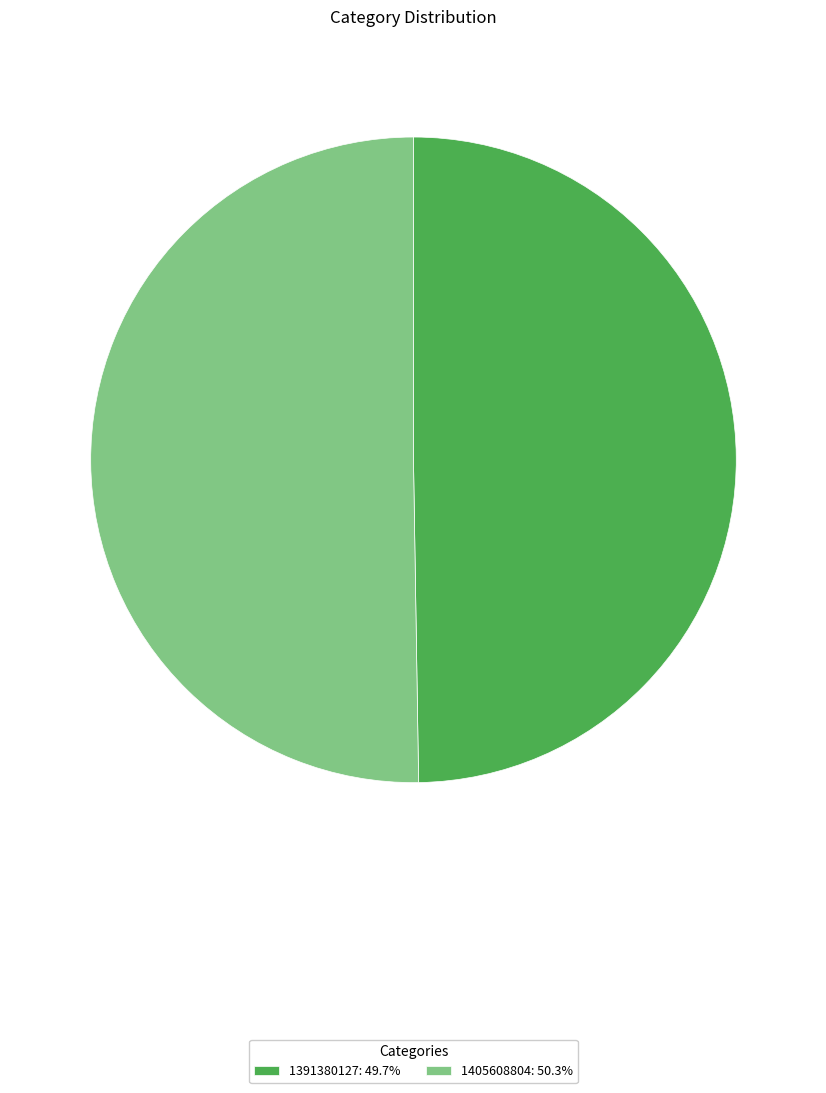

How many segments does this pie chart have?

2